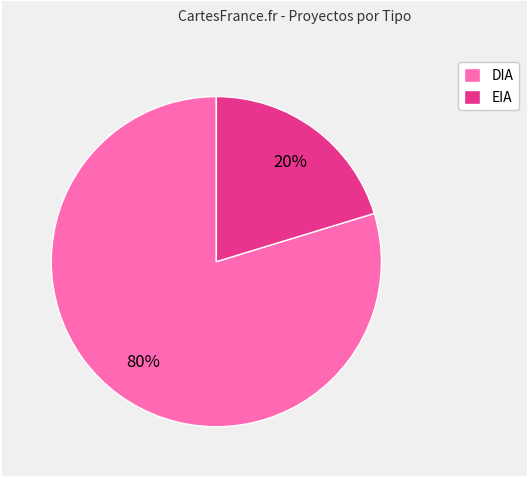

Do EIA and DIA together represent more than half of the pie?

Yes